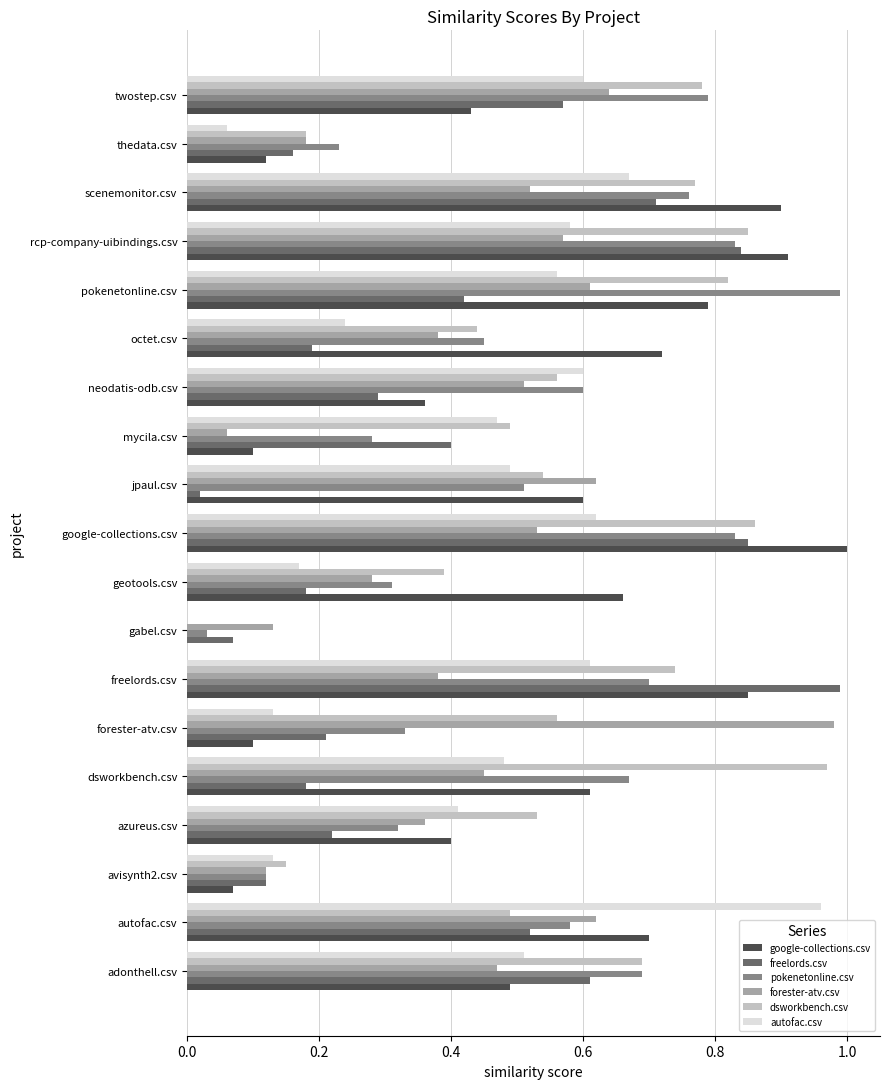

What is the total value across all series at dsworkbench.csv?

3.4